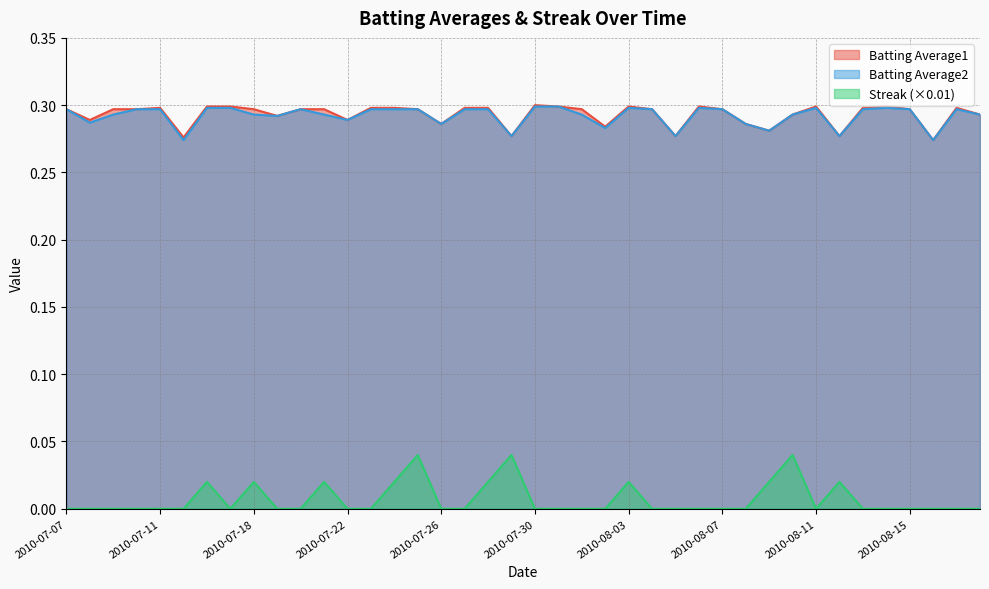

True or false: Batting Average2 and Streak cross at least once.

False